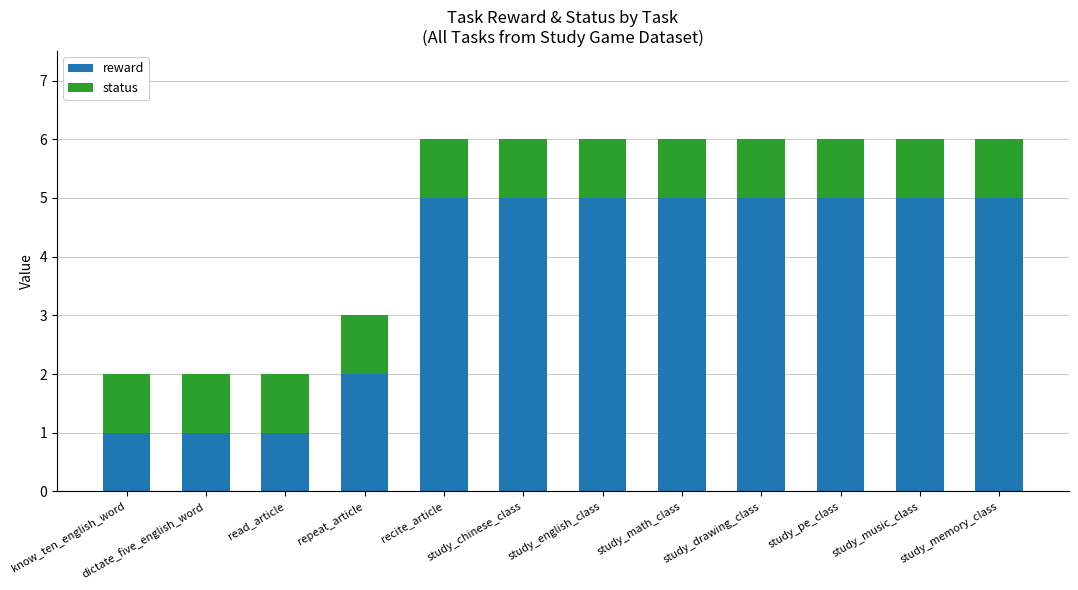

What is the total value across all series at repeat_article?

3